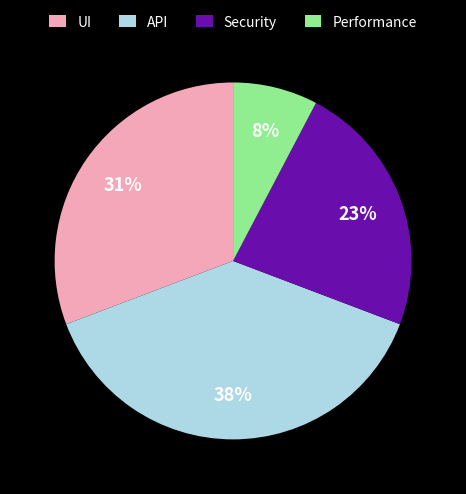

To the nearest percent, what portion does Performance represent?

8%